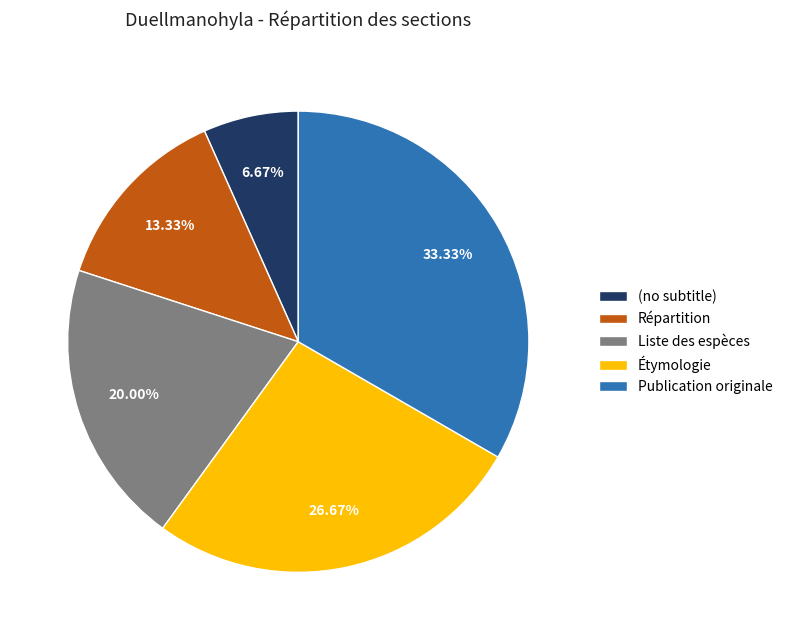

Does any single category account for the majority?

No